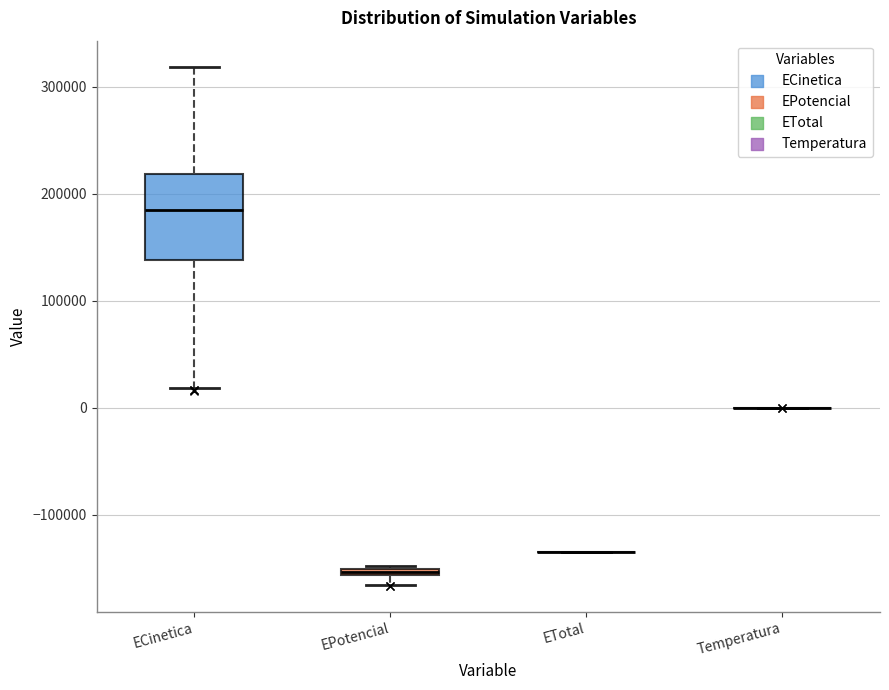

Comparing the boxes themselves (not the whiskers), which one is the tallest?

ECinetica